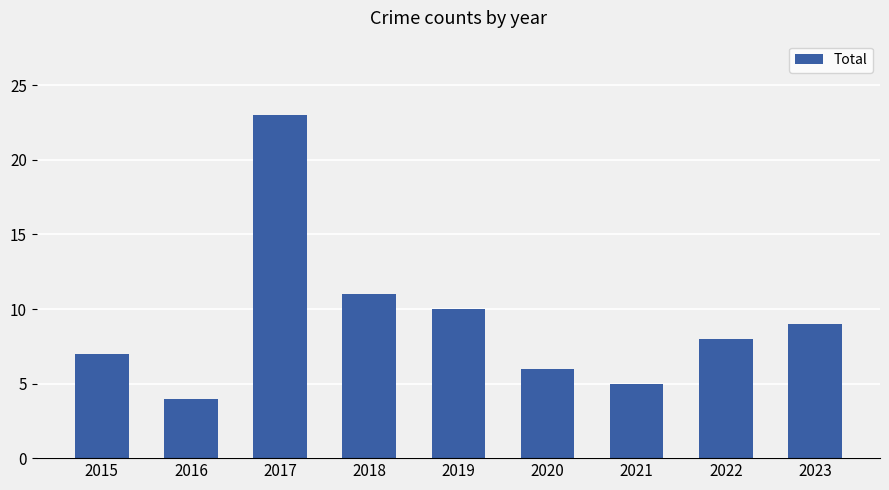

At which label is the value closest to 13?

2018